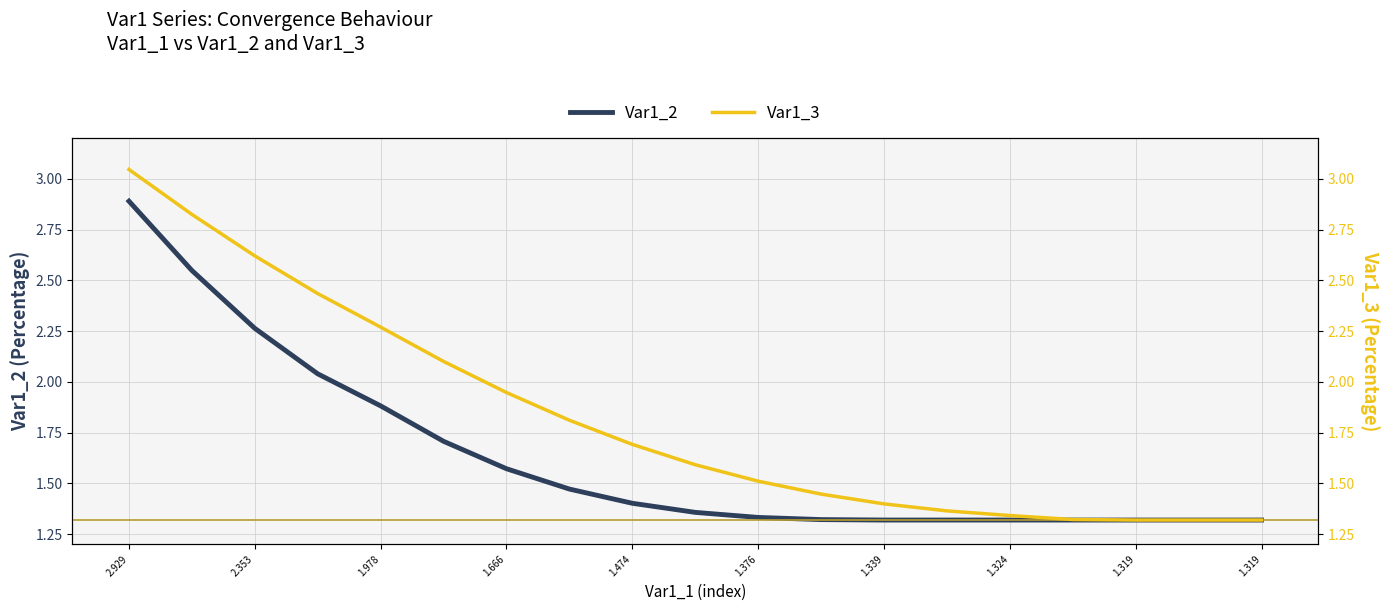

Does the chart display data point markers on the line(s)?

No